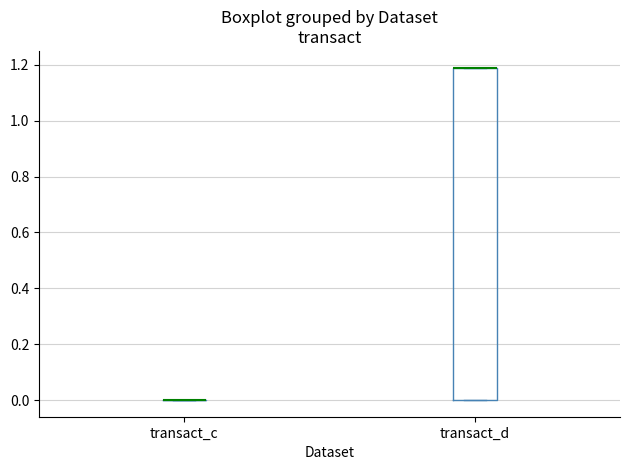

Reading left to right, read every box against the y-axis: the position of its median line, the range the box covers, and the ends of its whiskers. The values are not printed on the chart, so give them approximately, as read against the axis.

transact_c: box collapsed to a line at 0.0, whiskers 0.0 to 0.0
transact_d: median 1.2 (drawn on the box's upper edge), box 0.0 to 1.2, whiskers 0.0 to 1.2